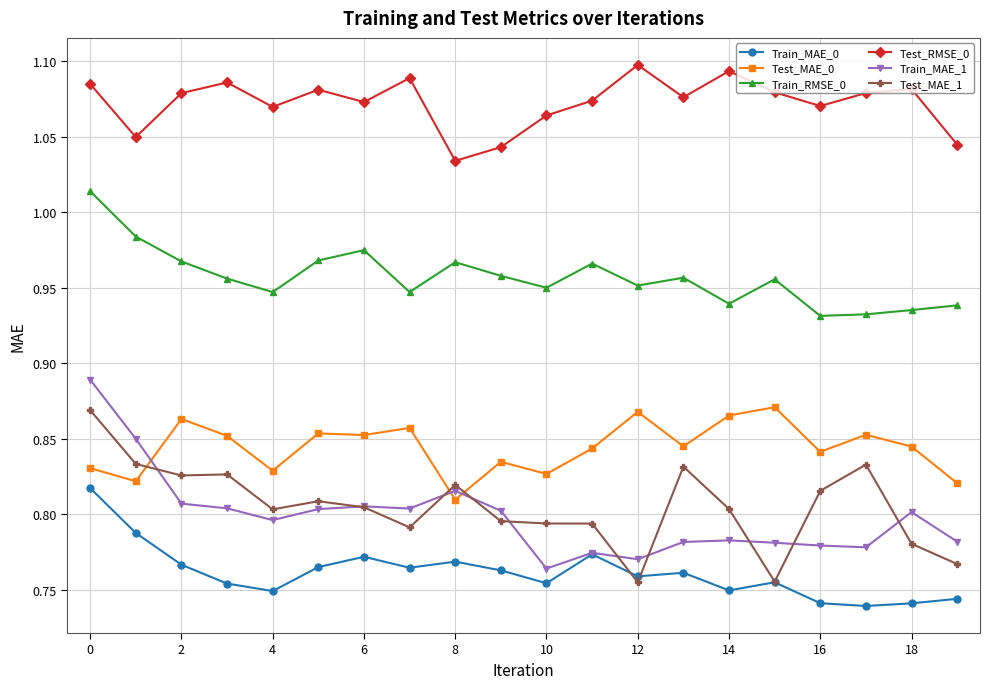

Which series has the largest total across all categories?

Test_RMSE_0